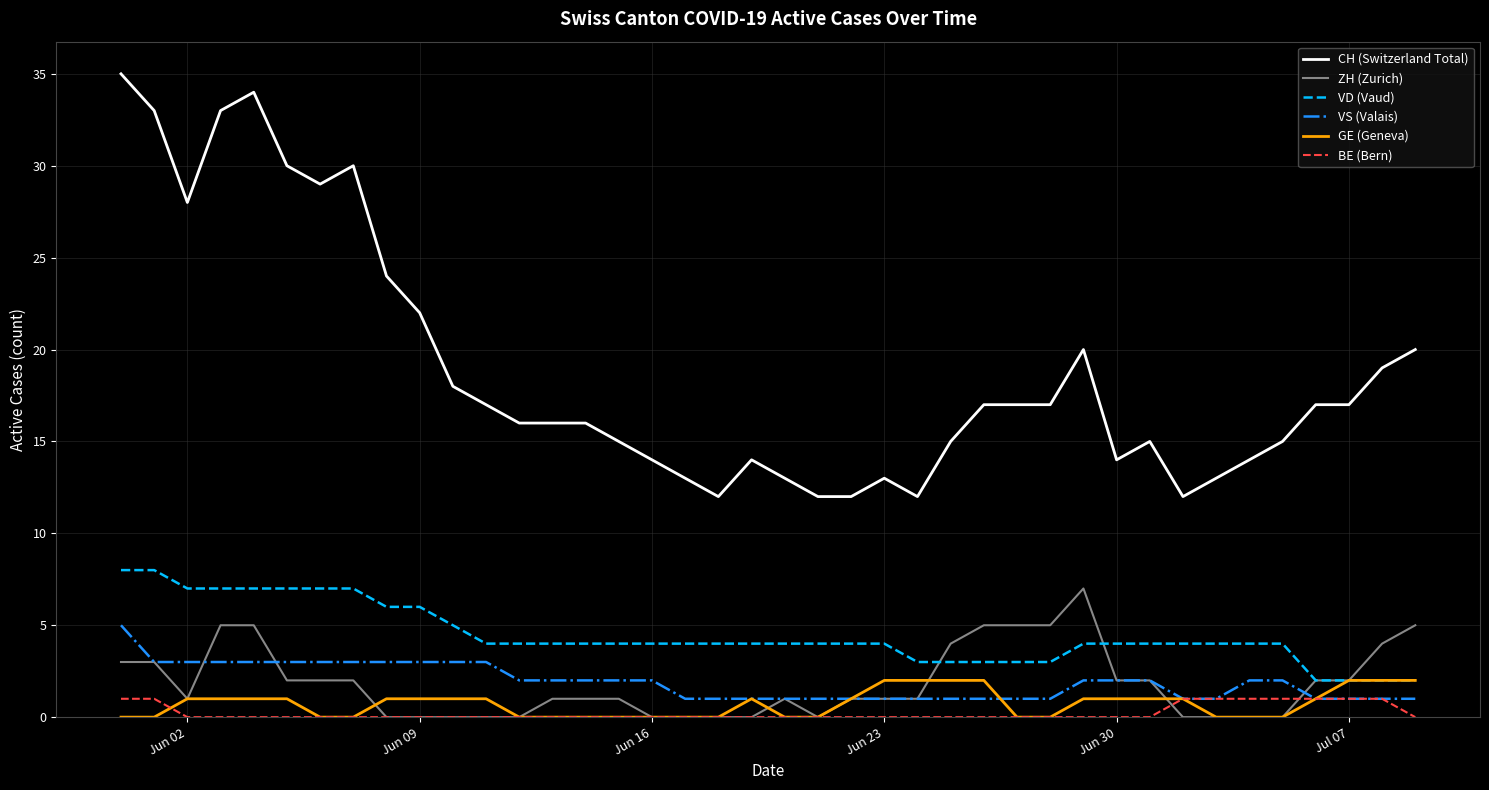

True or false: GE (Geneva) and CH (Switzerland Total) cross at least once.

False